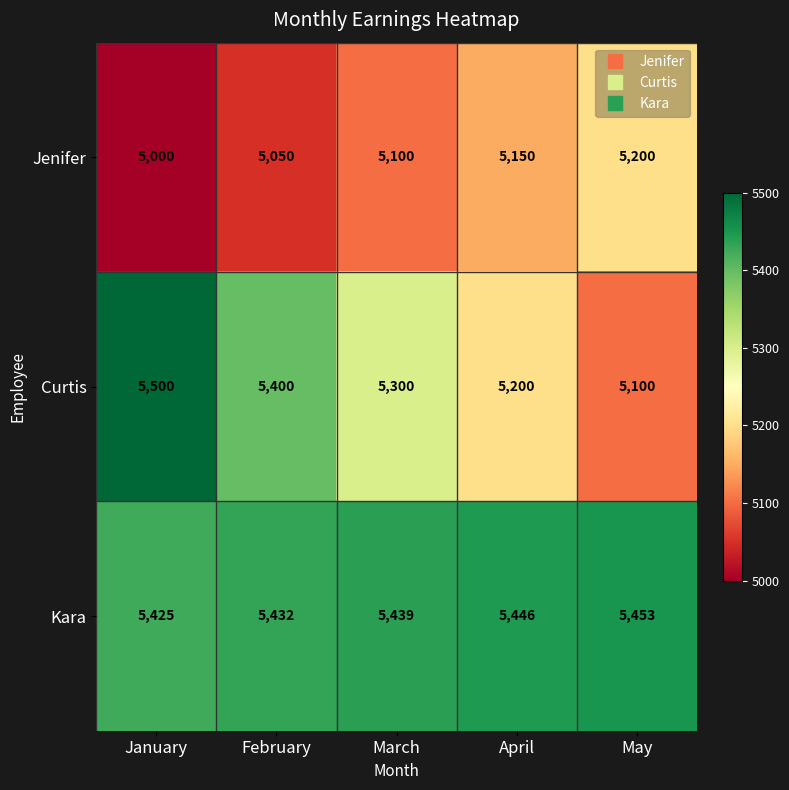

How many series are shown in this chart?

3